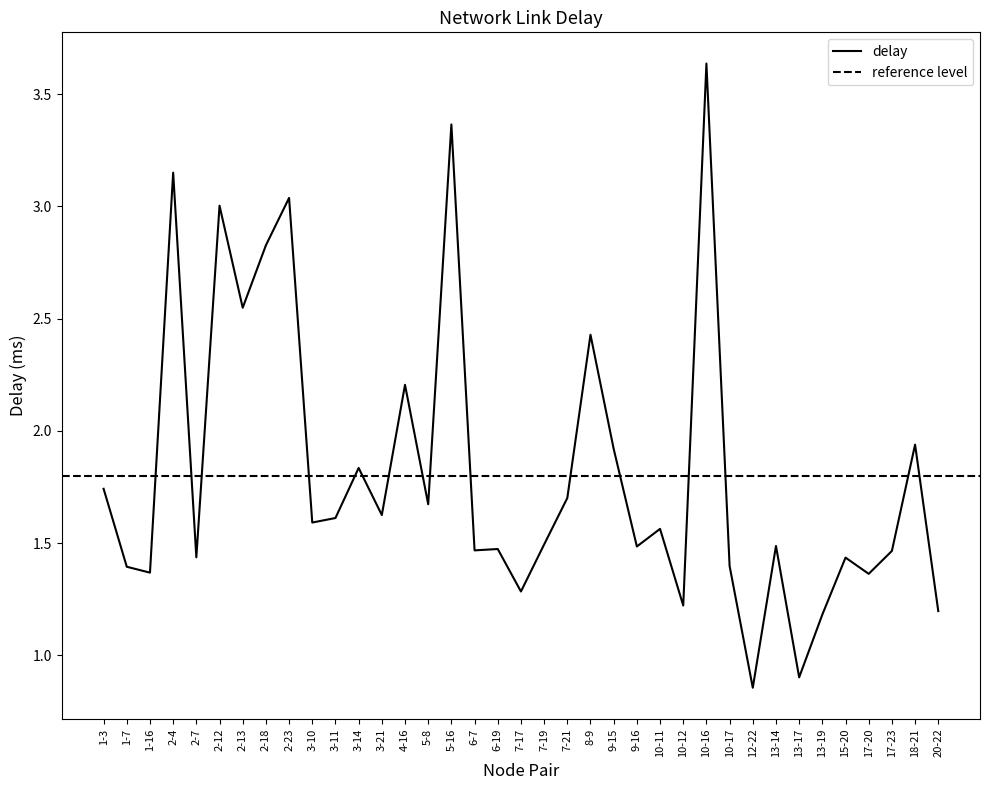

True or false: the data shows 3.2 at 2-4.

True